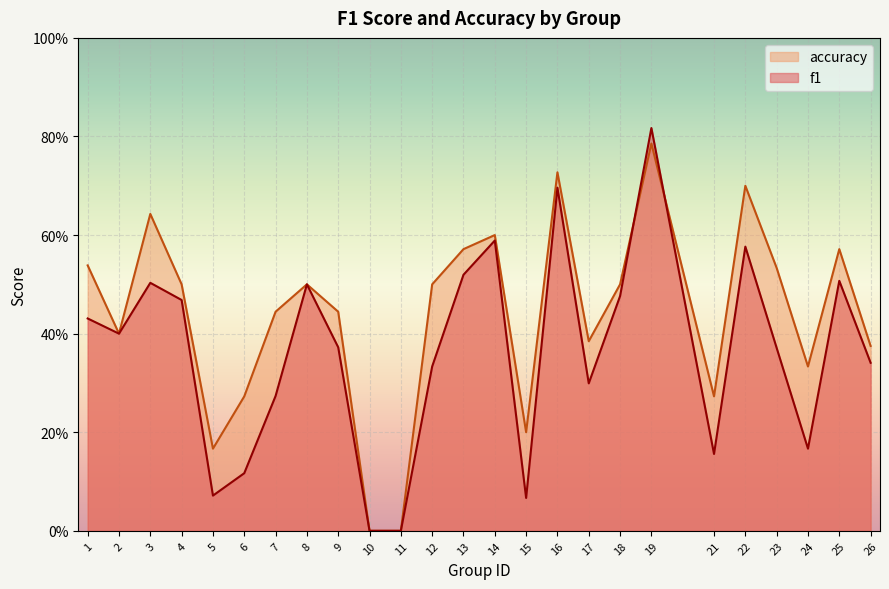

At which category does accuracy reach its first local peak?

3